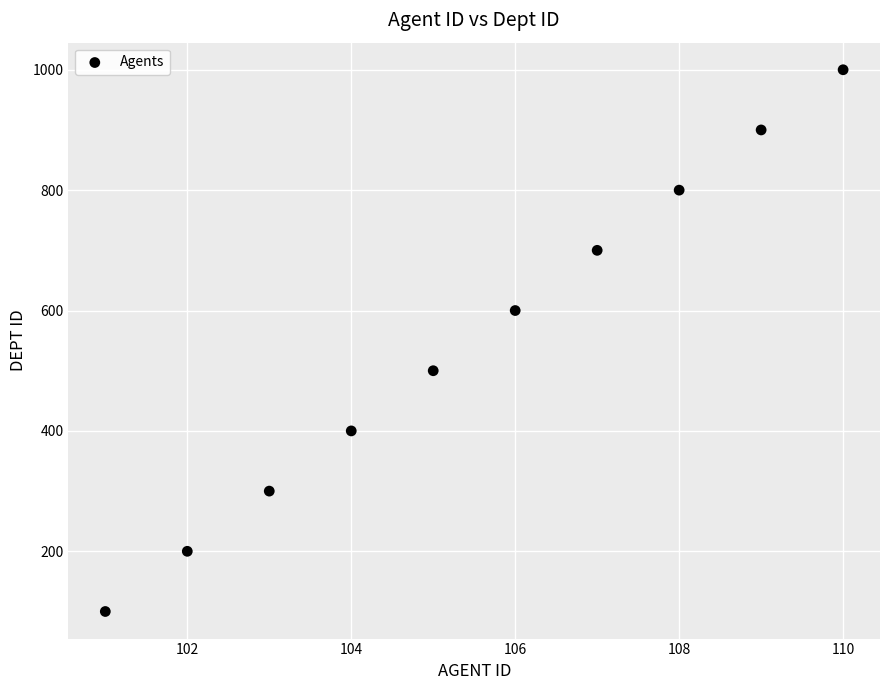

What is the average X value?

106